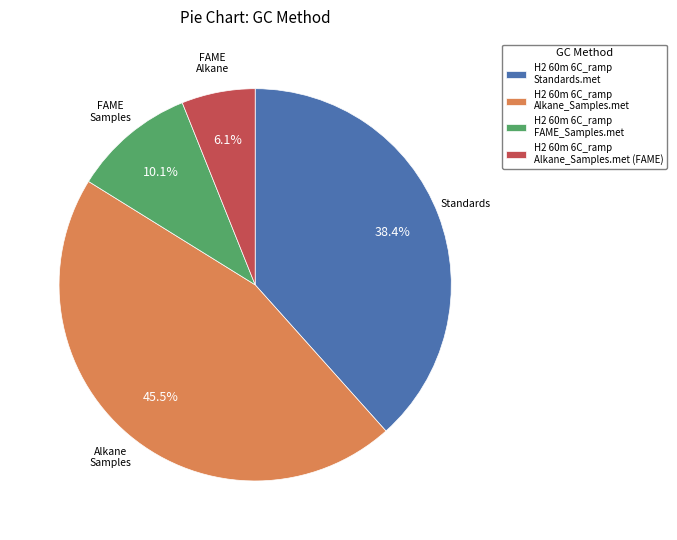

Which category has the biggest portion of the pie?

H2 60m 6C_ramp Alkane_Samples.met